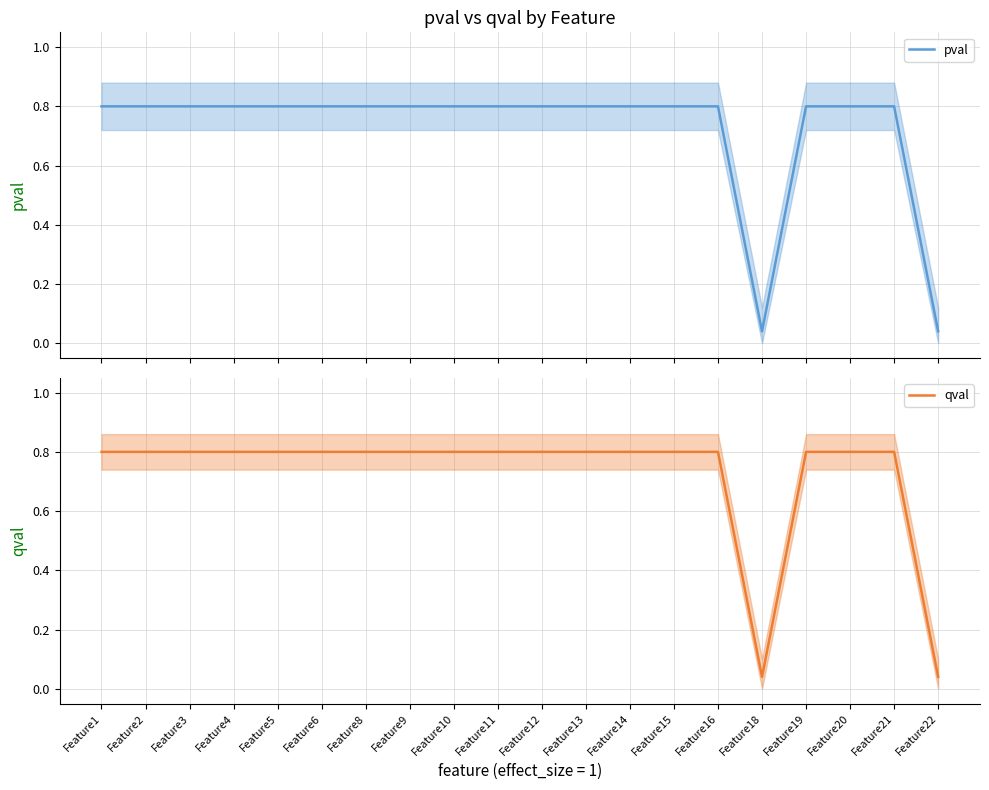

Count the number of categories in the chart.

20